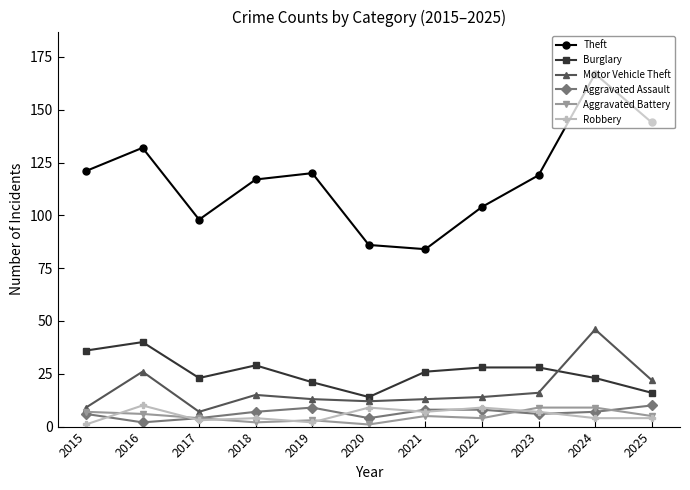

The value of Robbery at 2022 is 9. True or false?

True